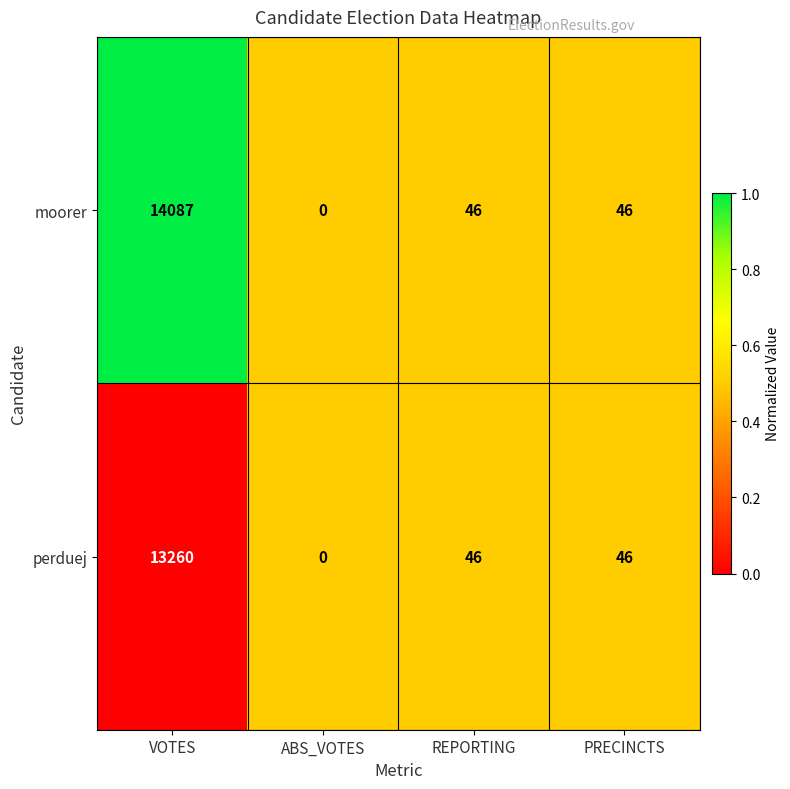

At which category is the sum across all series the highest?

VOTES